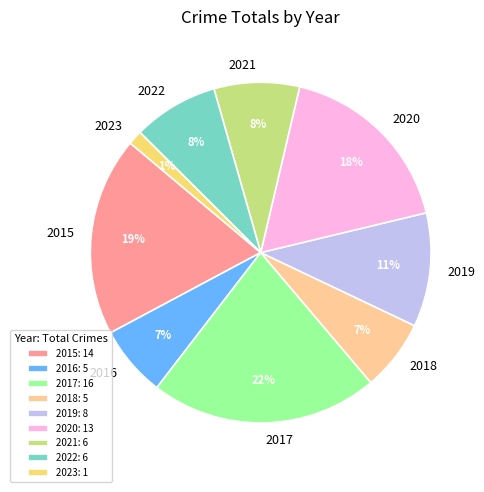

Combined, do 2023 and 2021 account for over 50%?

No